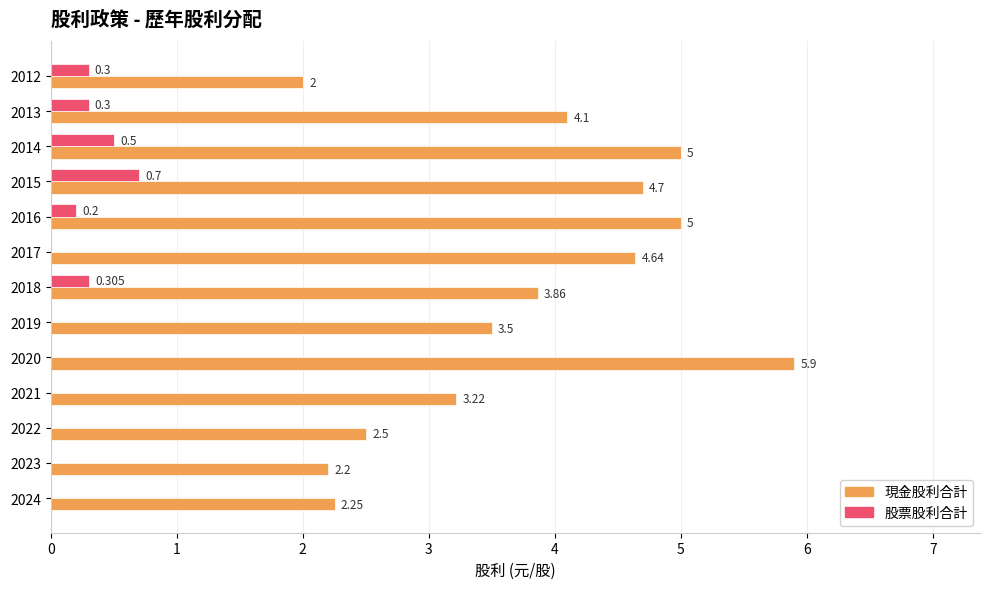

Between 2022 and 2015, which series saw the biggest shift?

現金股利合計